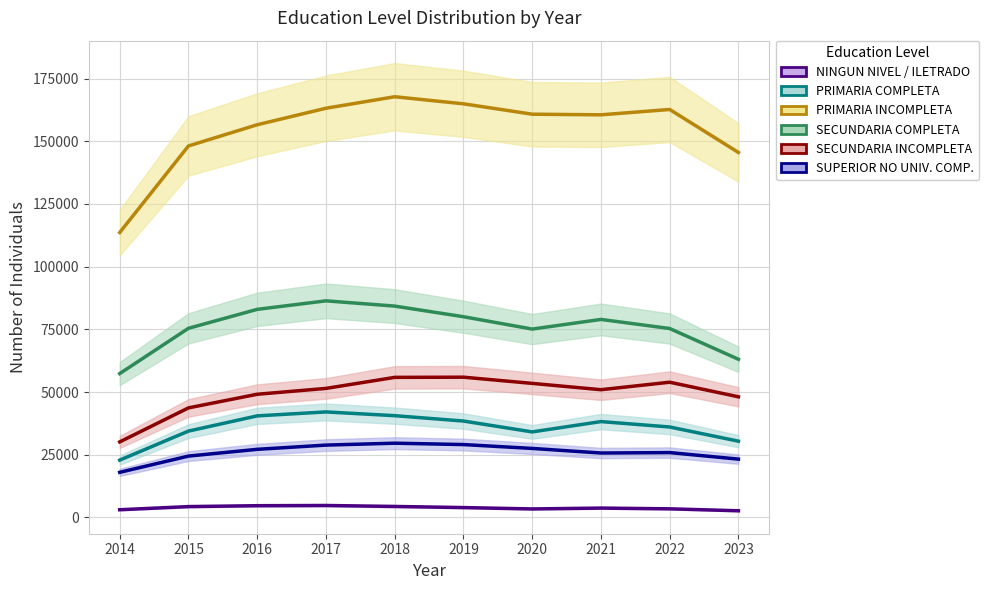

True or false: NINGUN NIVEL / ILETRADO and SECUNDARIA INCOMPLETA intersect in this chart.

False